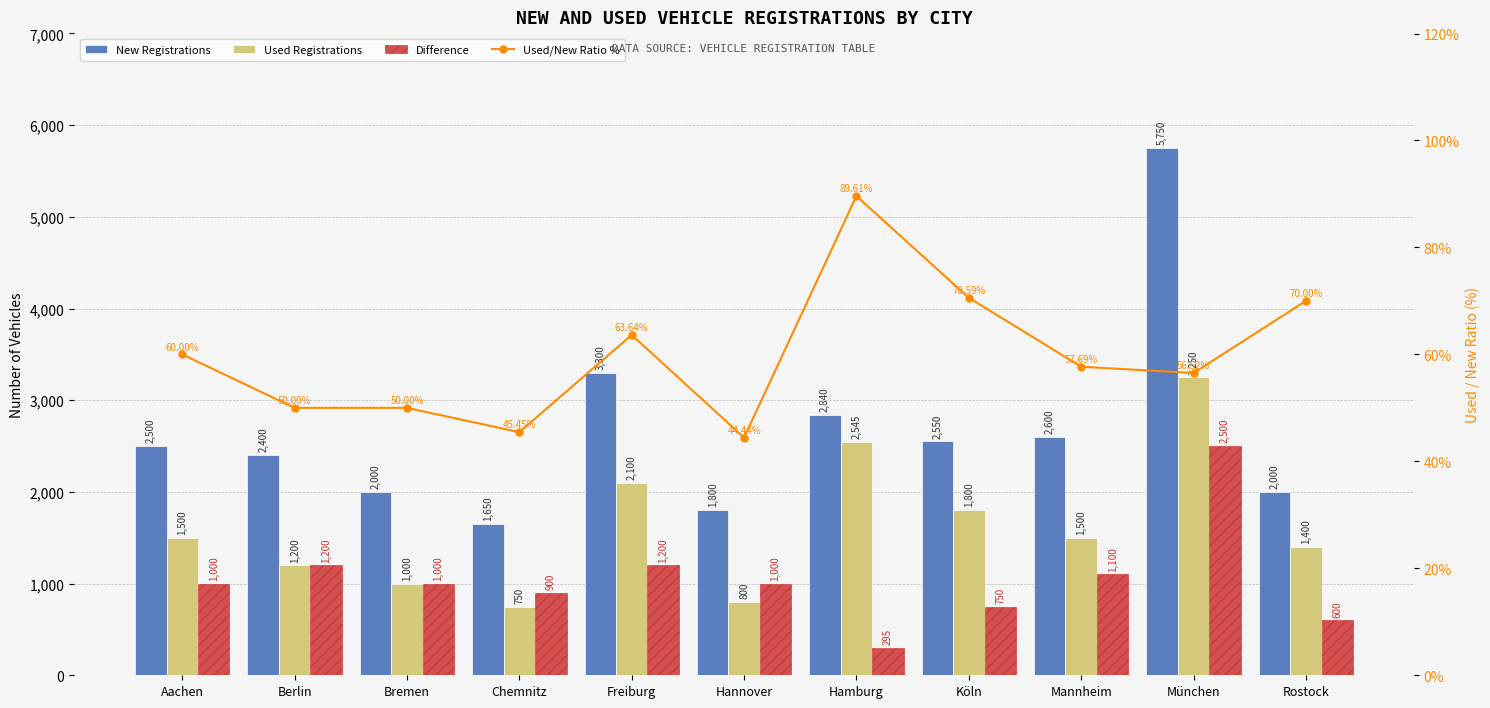

What are all the series names shown in the legend?

New Registrations, Used Registrations, Difference, Used/New Ratio %